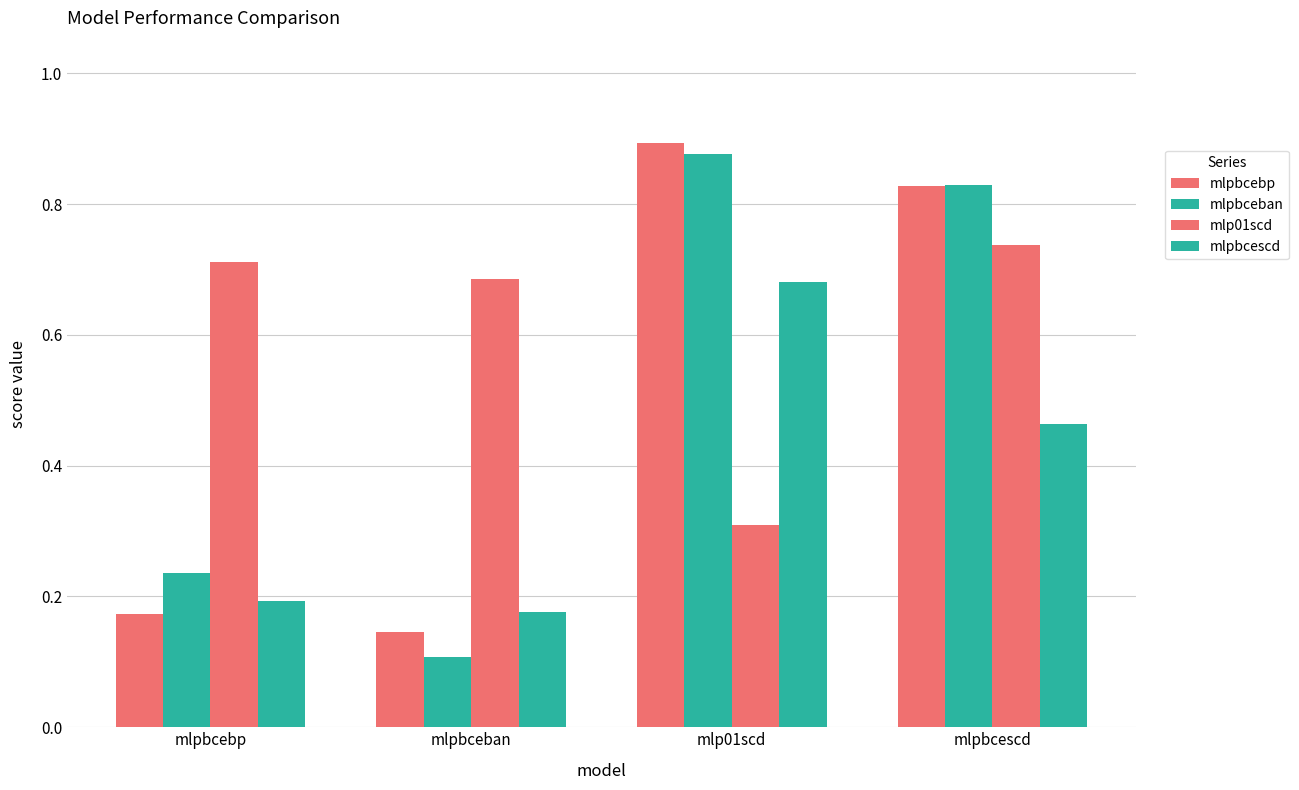

What is the lowest value of the mlpbcescd series?

0.2